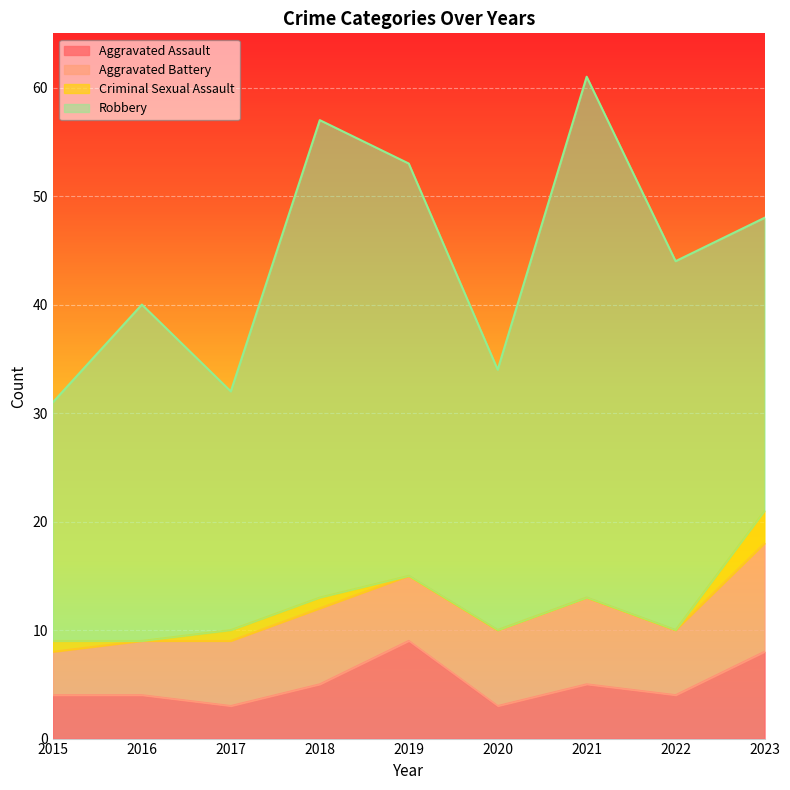

What is the value of the Aggravated Battery point at the 3rd from the left?

6